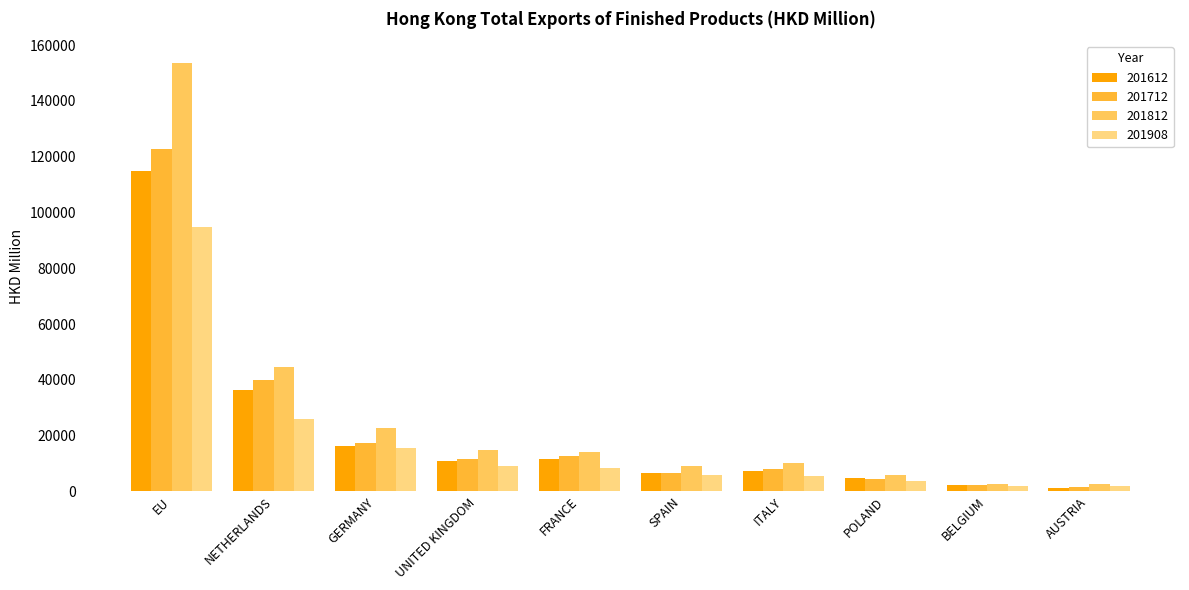

At EU, list the series in order from largest to smallest.

201812, 201712, 201612, 201908